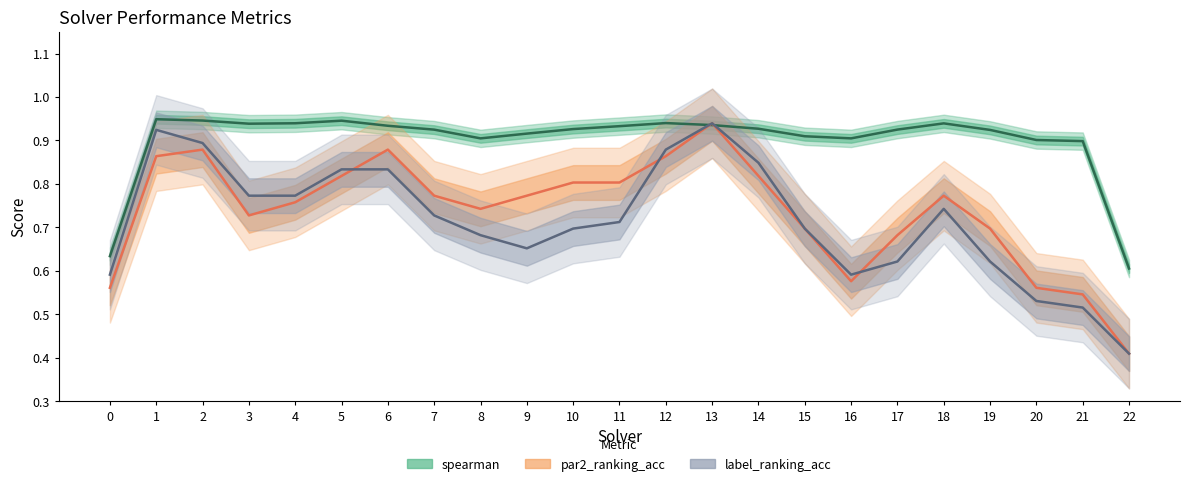

Is the value of par2_ranking_acc at 12 greater than the value of spearman at 14?

No